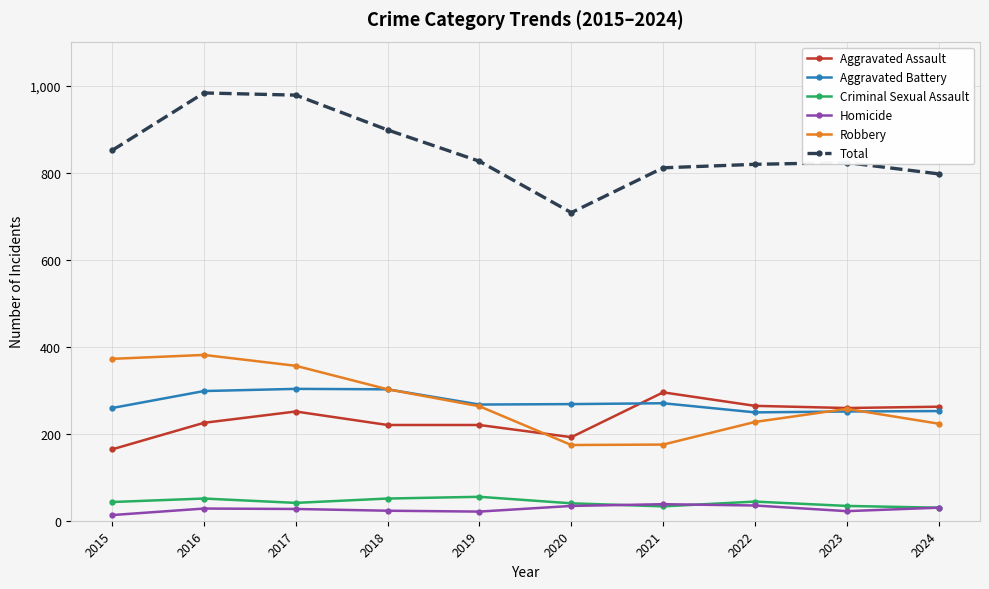

The value of Homicide at 2016 is 28. True or false?

True